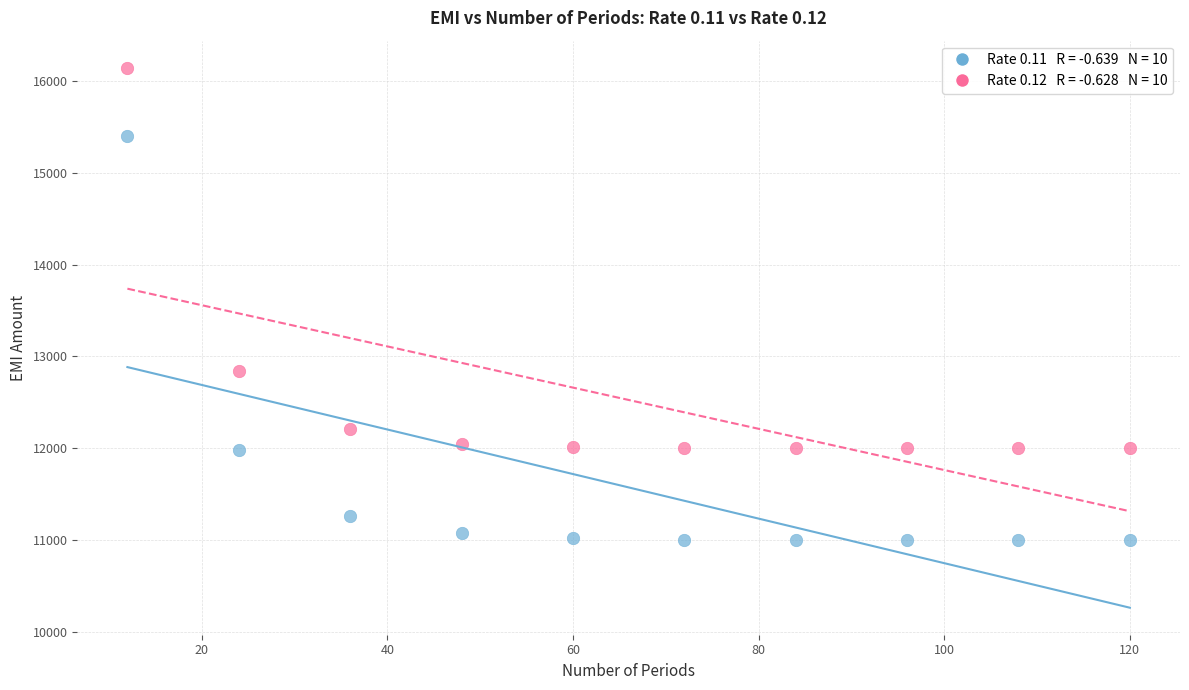

Across all series, what Y value is closest to 13571?

12846.3